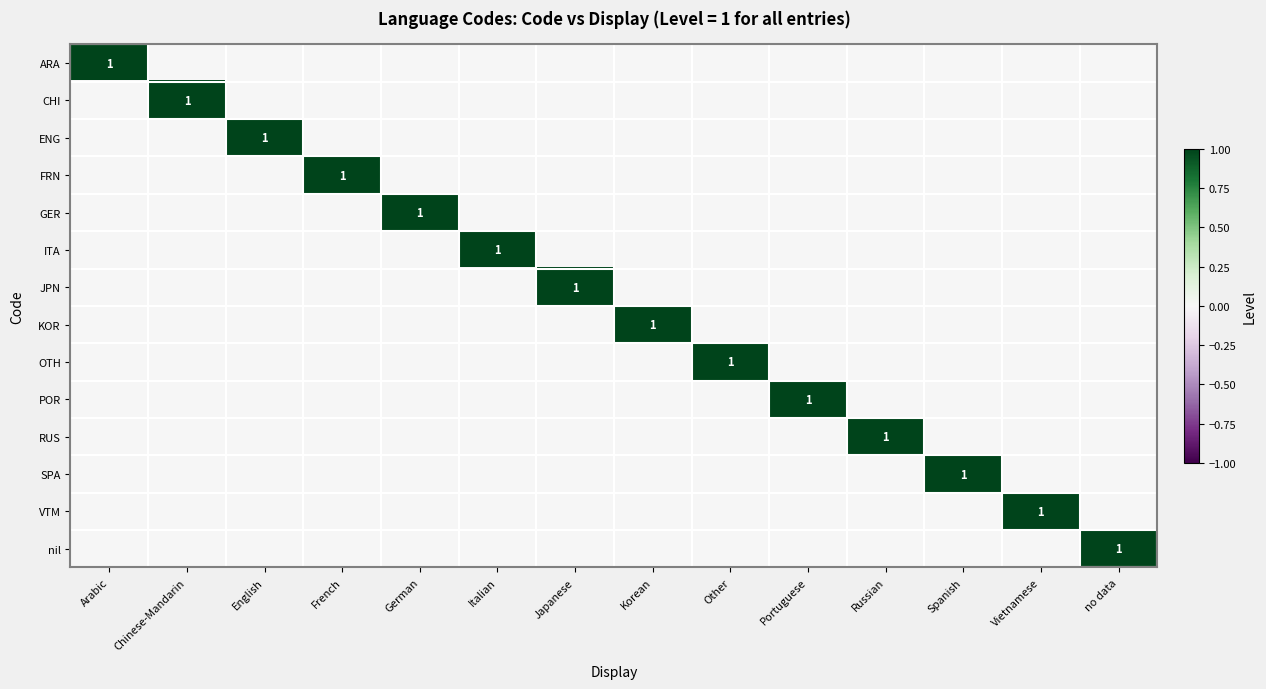

What is the total value across all series at Italian?

1